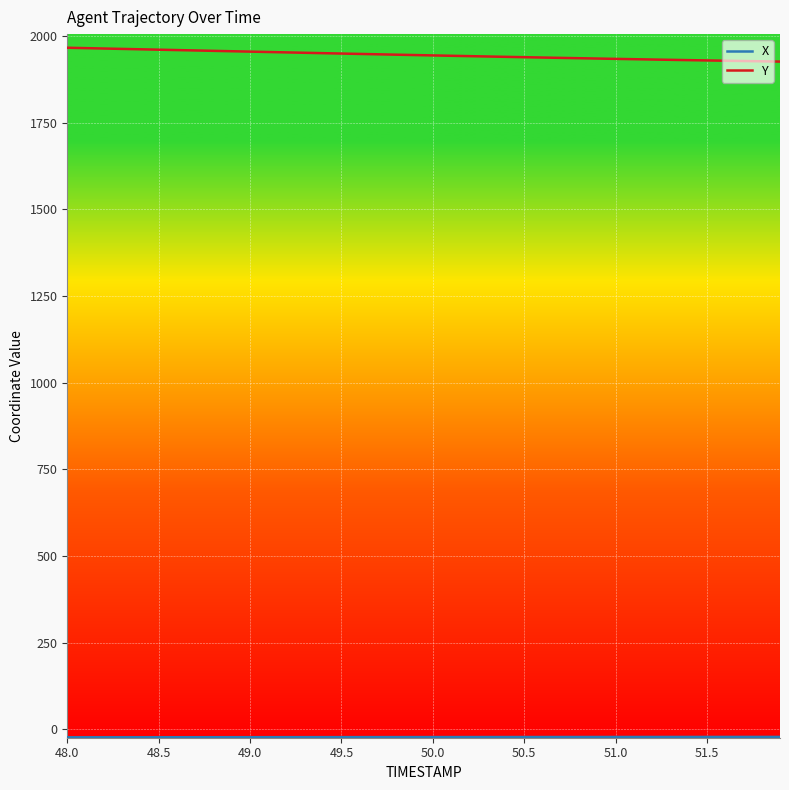

Which series has the largest total across all categories?

Y